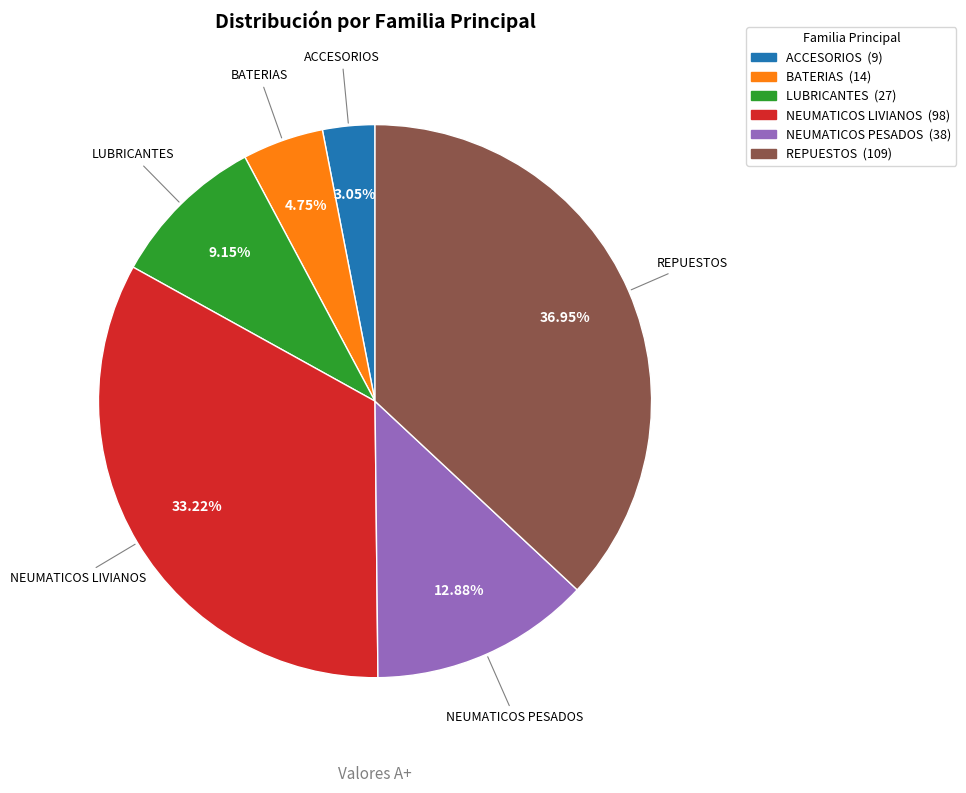

Rank the categories by value from highest to lowest.

REPUESTOS, NEUMATICOS LIVIANOS, NEUMATICOS PESADOS, LUBRICANTES, BATERIAS, ACCESORIOS